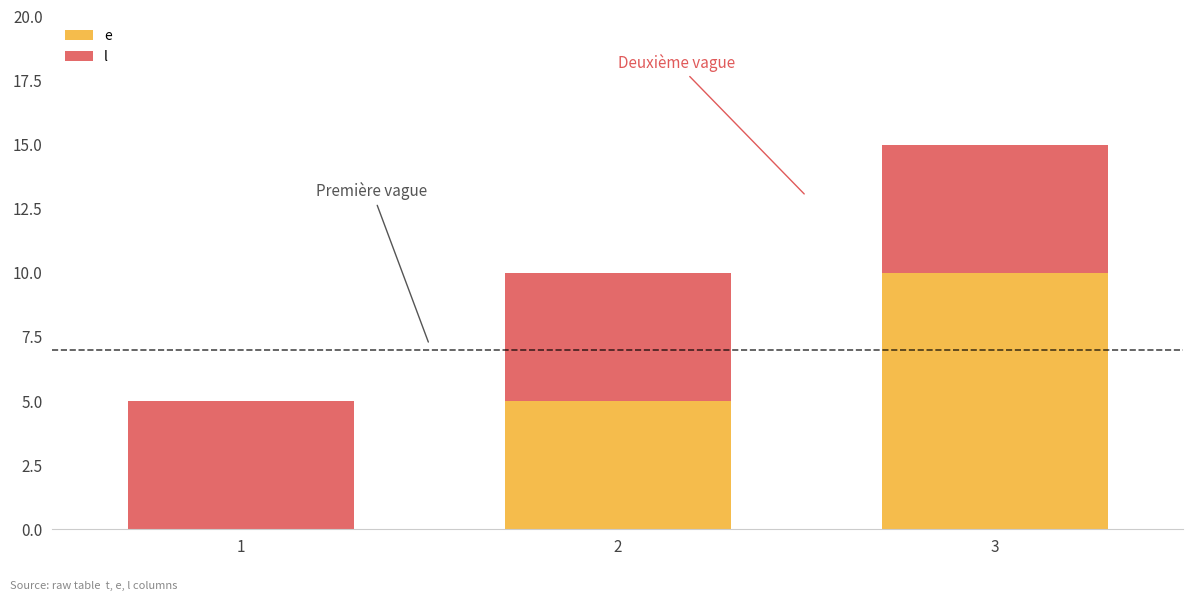

What is the total value across all series at 2?

10